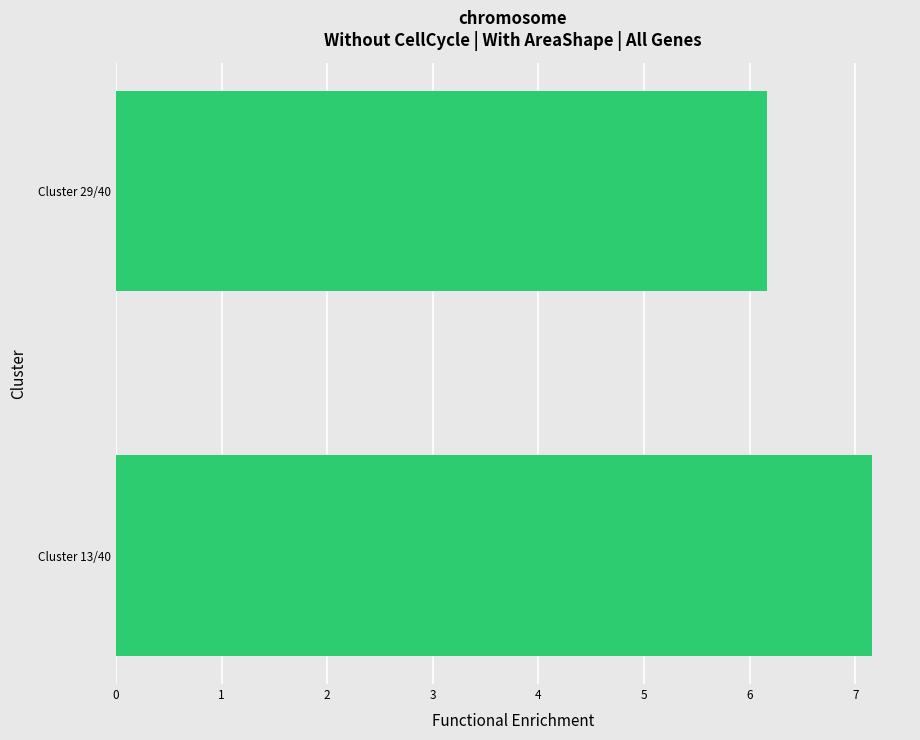

What is the ratio of the value at Cluster 13/40 to the value at Cluster 29/40?

1.2